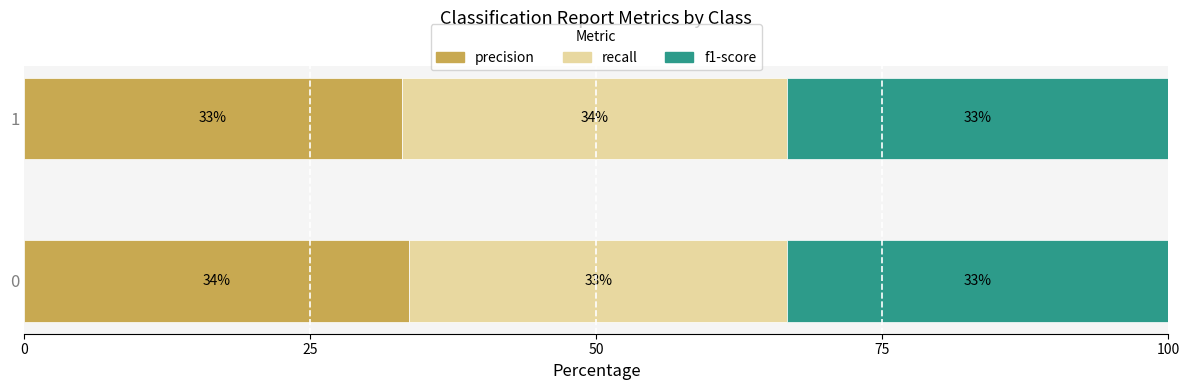

Read the precision value at 0.

33.7